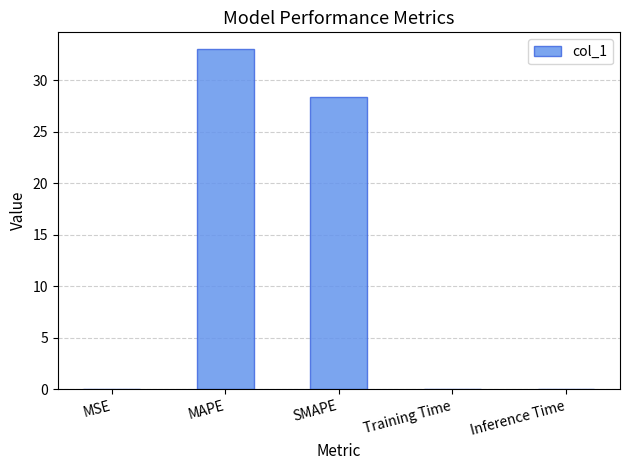

What is the approximate value at MAPE?

33.0